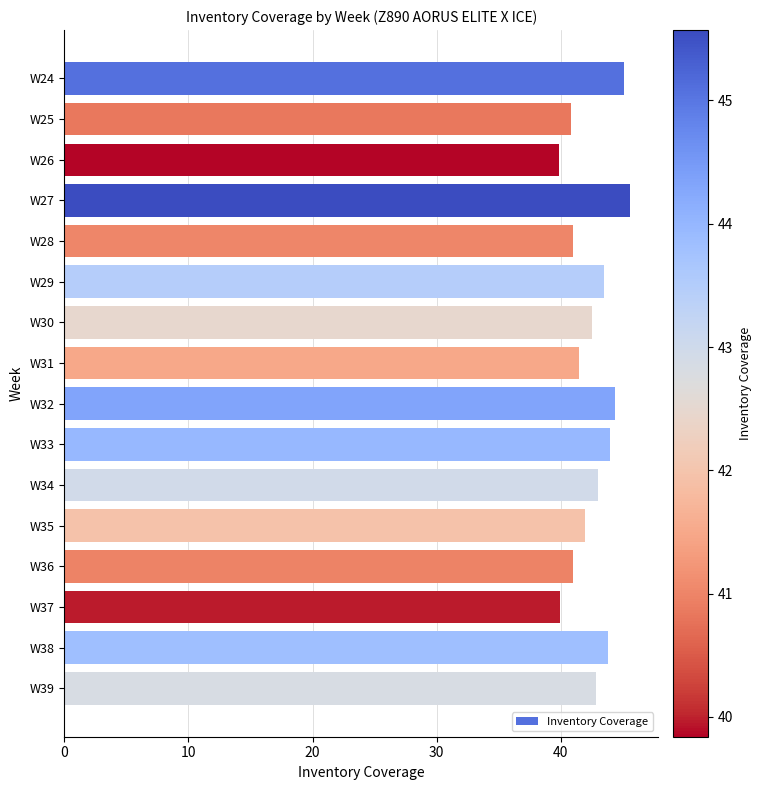

What is the average value?

42.5